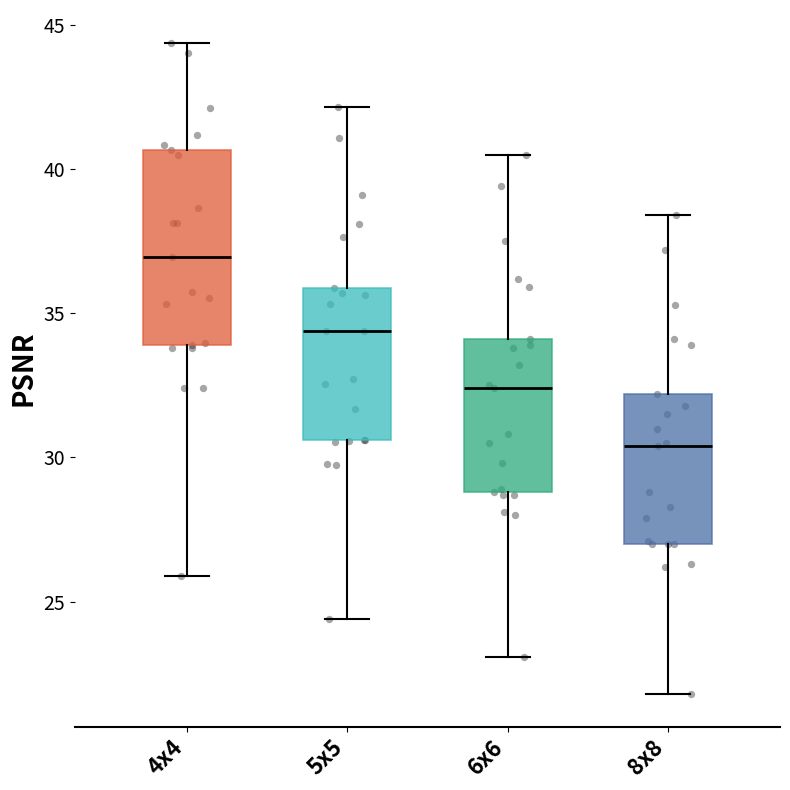

Comparing the boxes themselves (not the whiskers), which one is the tallest?

4x4